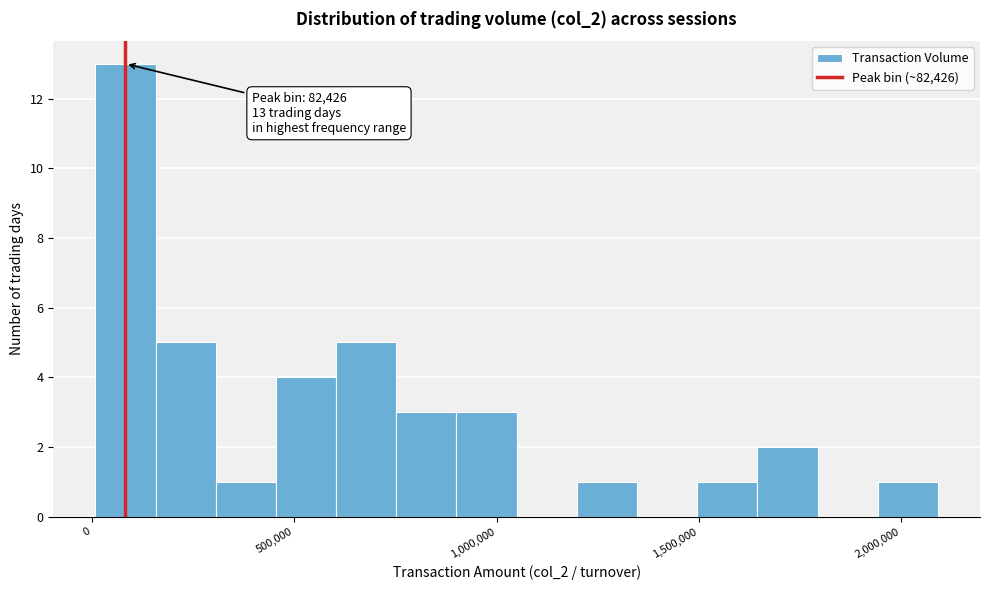

Read against the x-axis, roughly where is the centre of the tallest bar?

100000